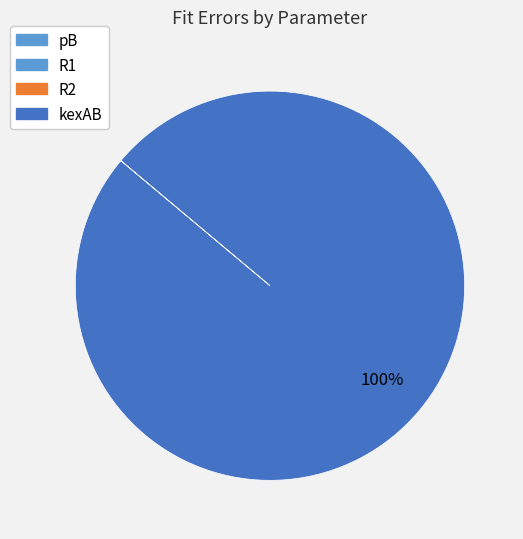

What percentage is NOT represented by pB?

100.0%